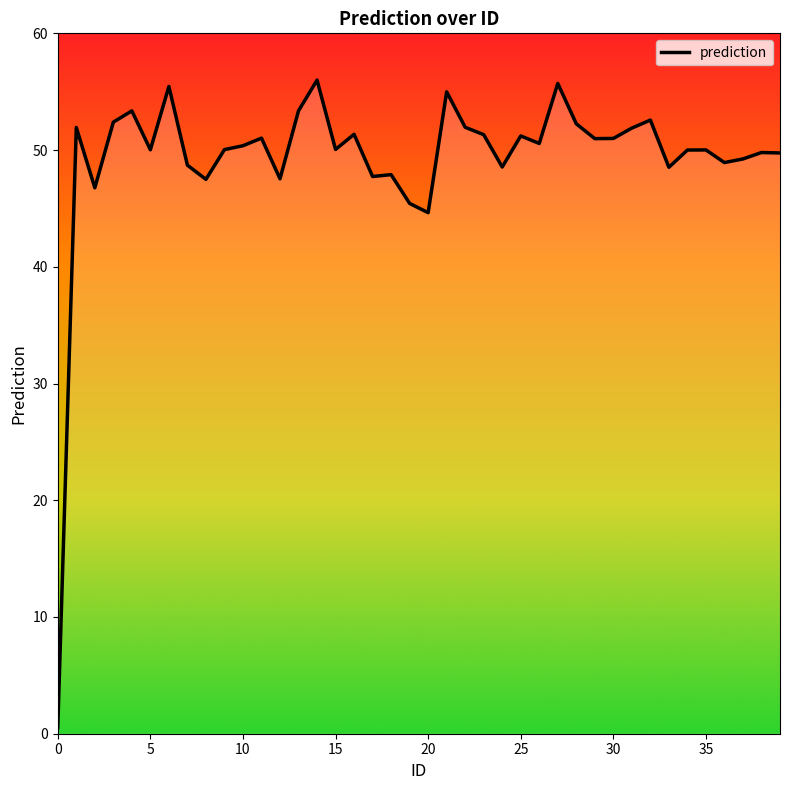

How many distinct data groups are displayed?

1